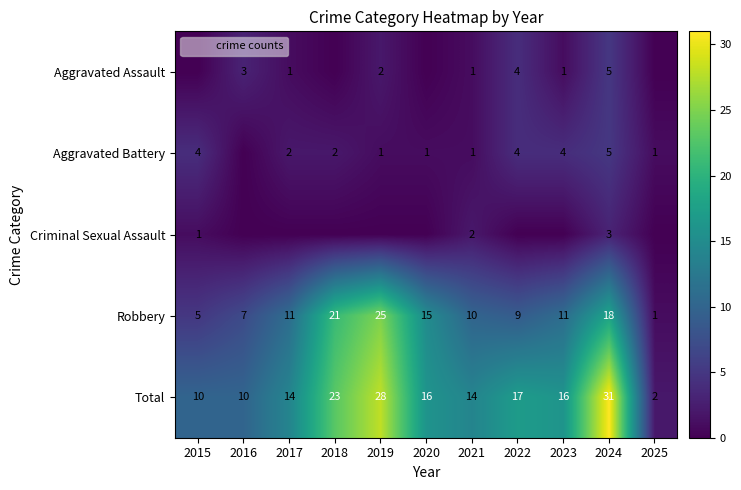

What is the difference between the highest and lowest values at 2024?

28